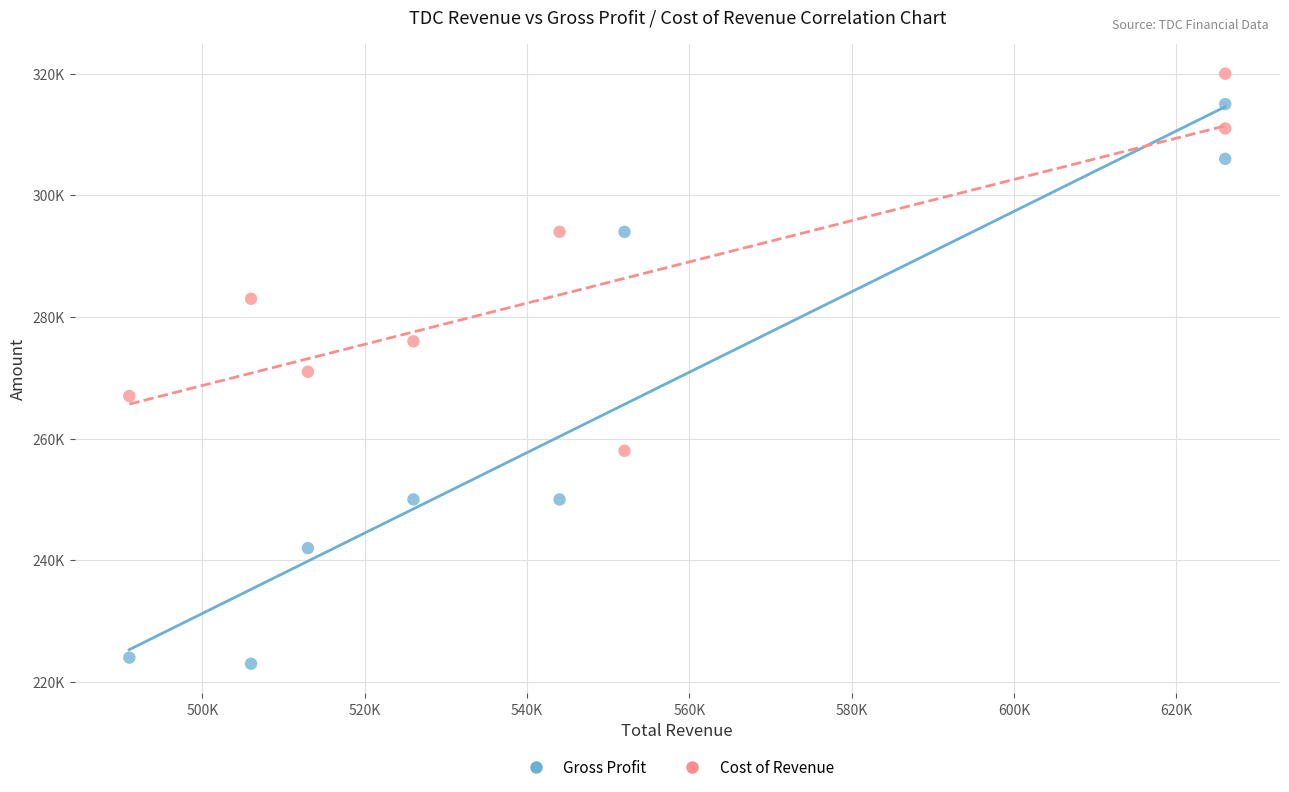

What are all the series names shown in the legend?

Gross Profit, Cost of Revenue